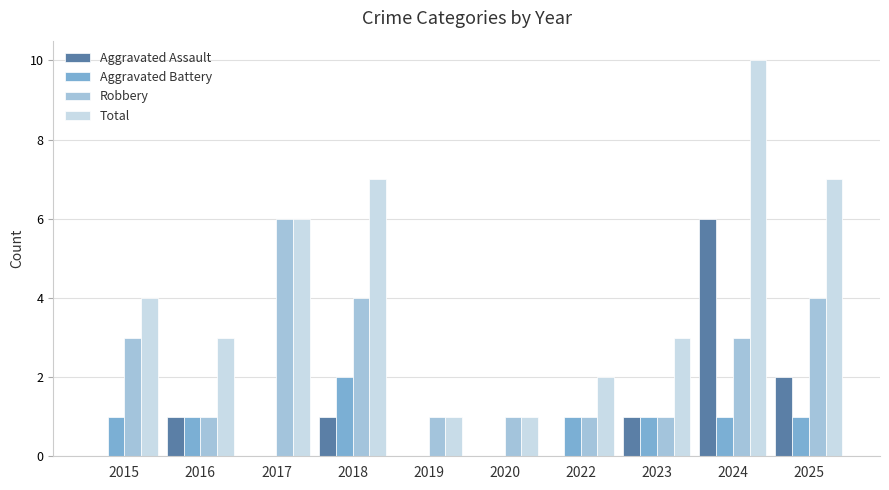

Which series has the largest total across all categories?

Total